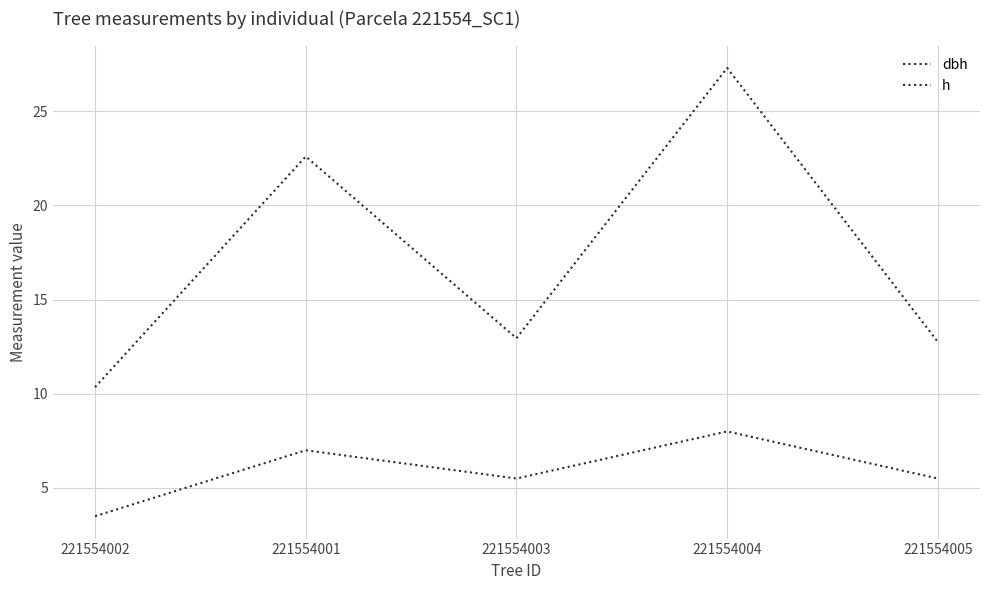

Which has a higher value, 221554004 or 221554002?

221554004